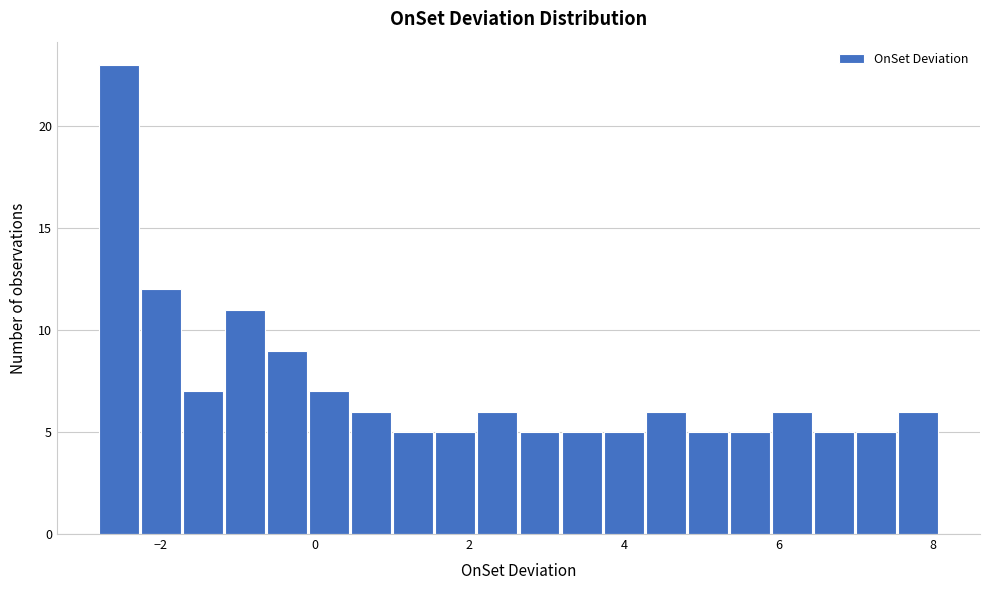

Read against the x-axis, roughly where is the centre of the tallest bar?

-2.6